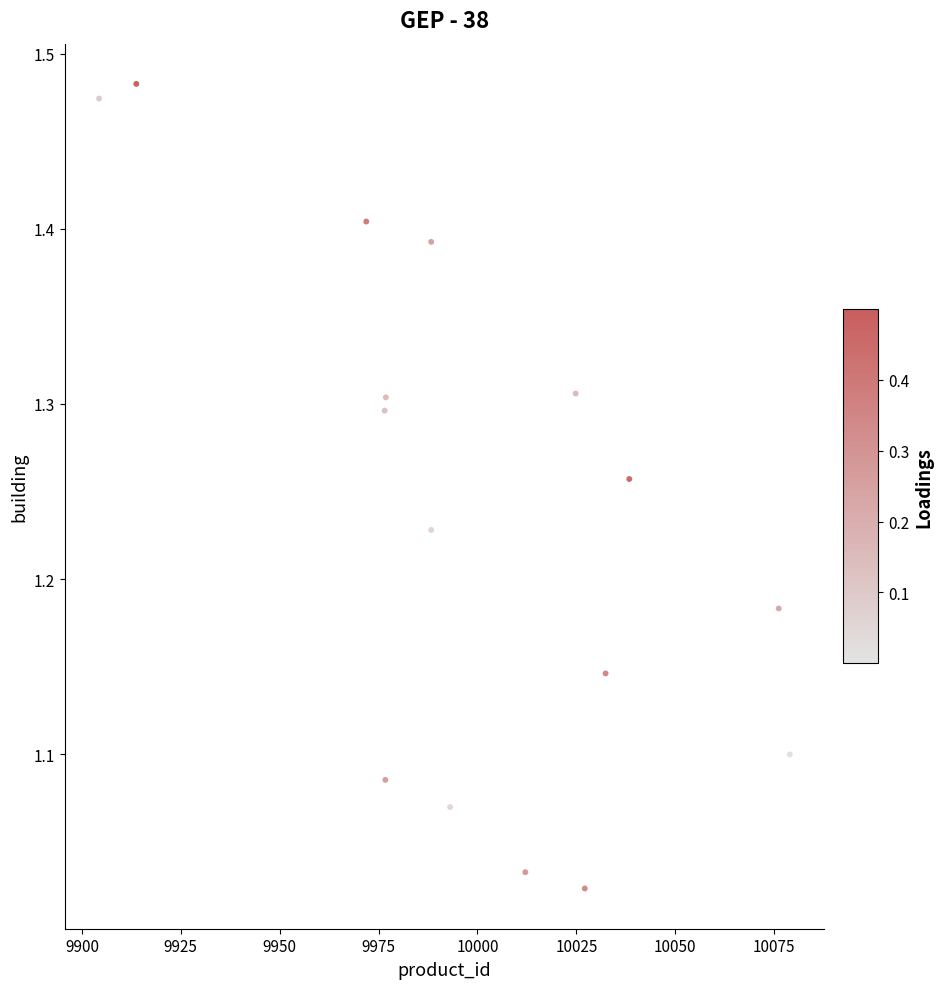

What is the range of Y values (max minus min)?

0.5